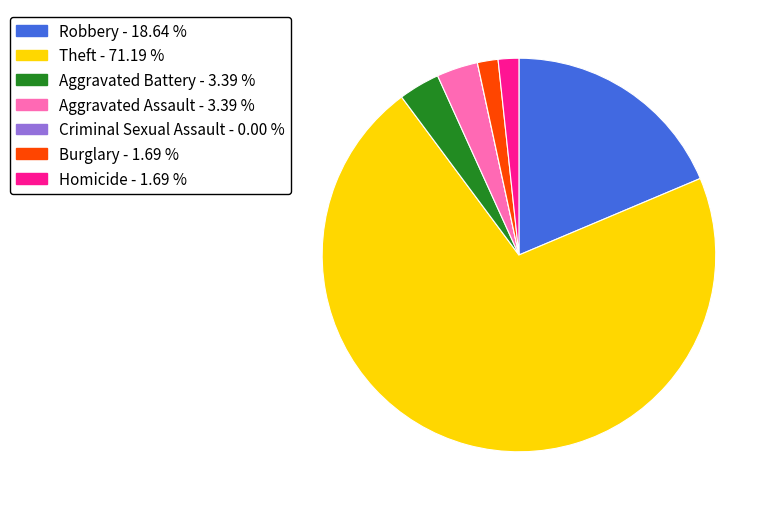

Which category accounts for the majority?

Theft